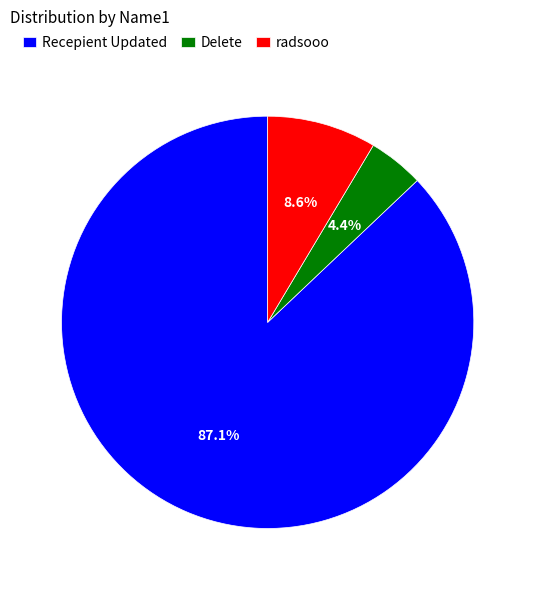

Which slice is the smallest?

Delete